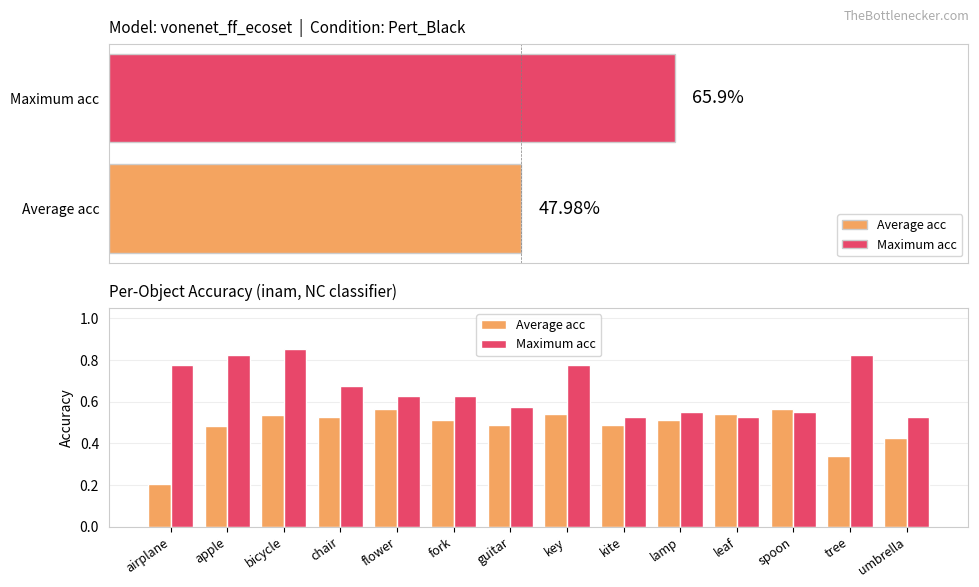

At which label is Average acc closest to 0?

airplane